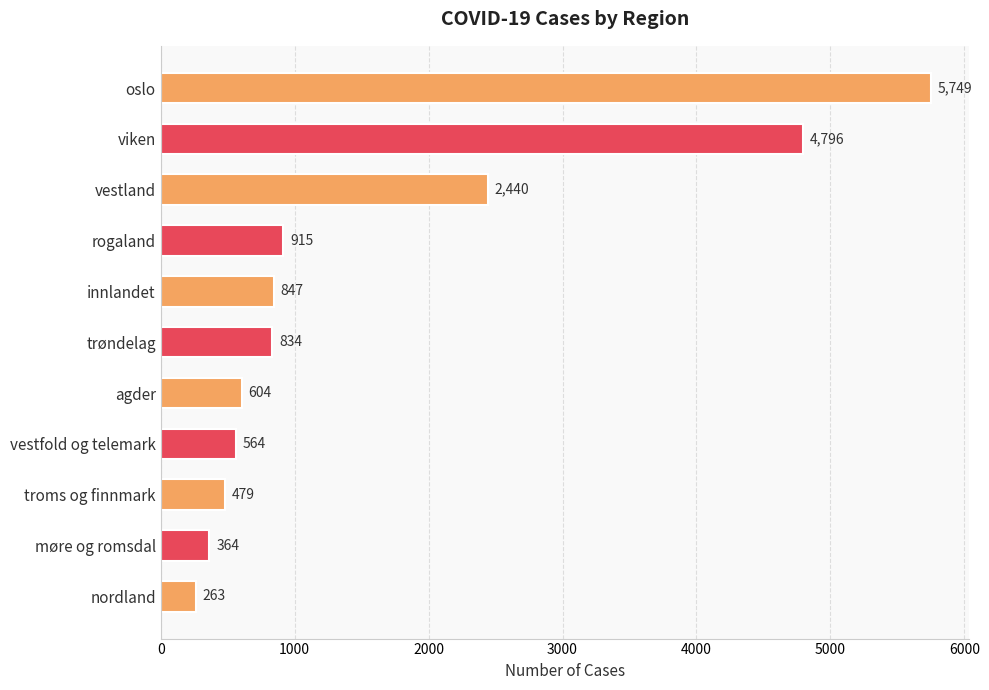

What is the label of the 10th bar from the top?

møre og romsdal